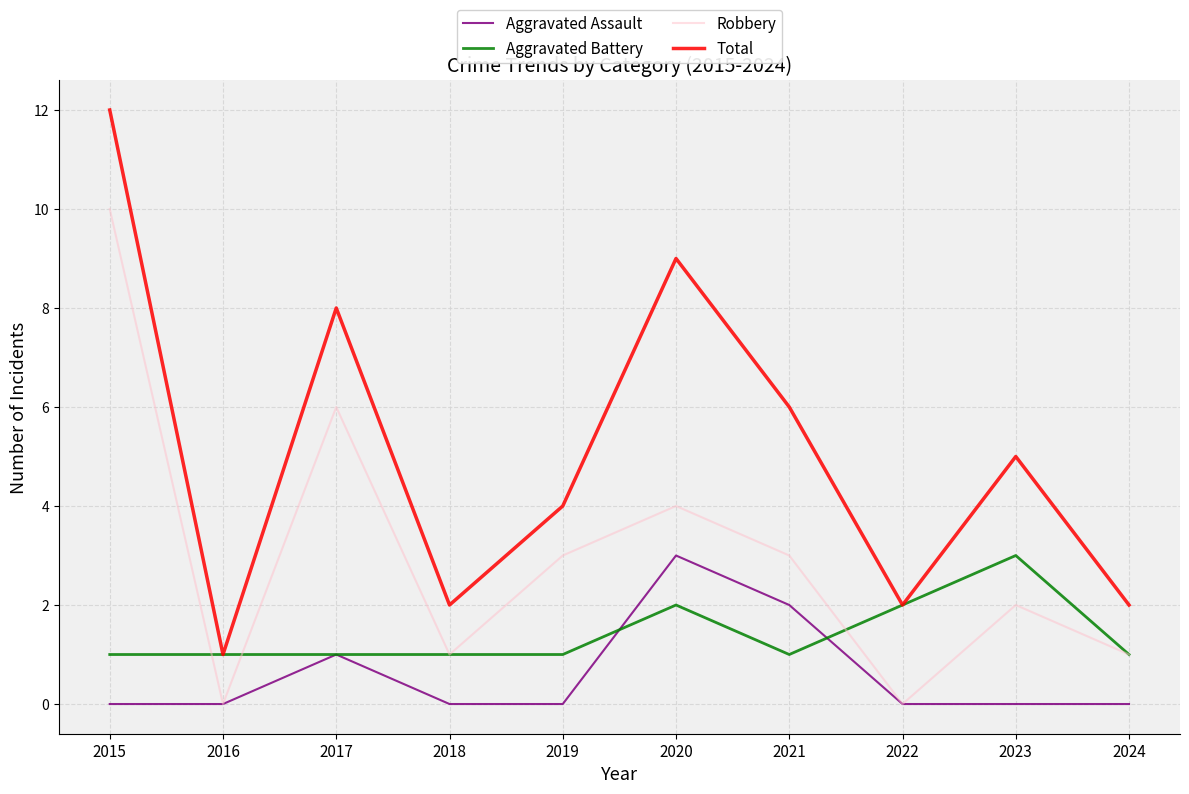

Rank the series by their average value, from highest to lowest.

Total, Robbery, Aggravated Battery, Aggravated Assault